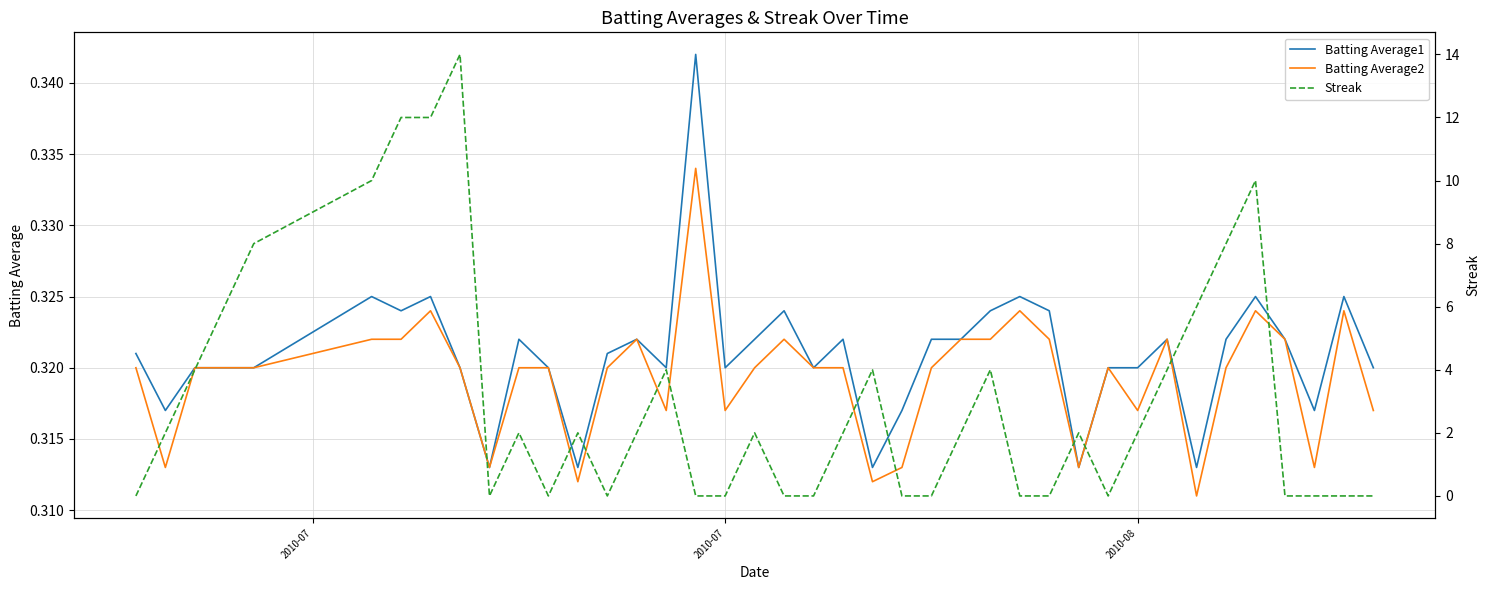

True or false: Batting Average1 and Batting Average2 intersect in this chart.

False